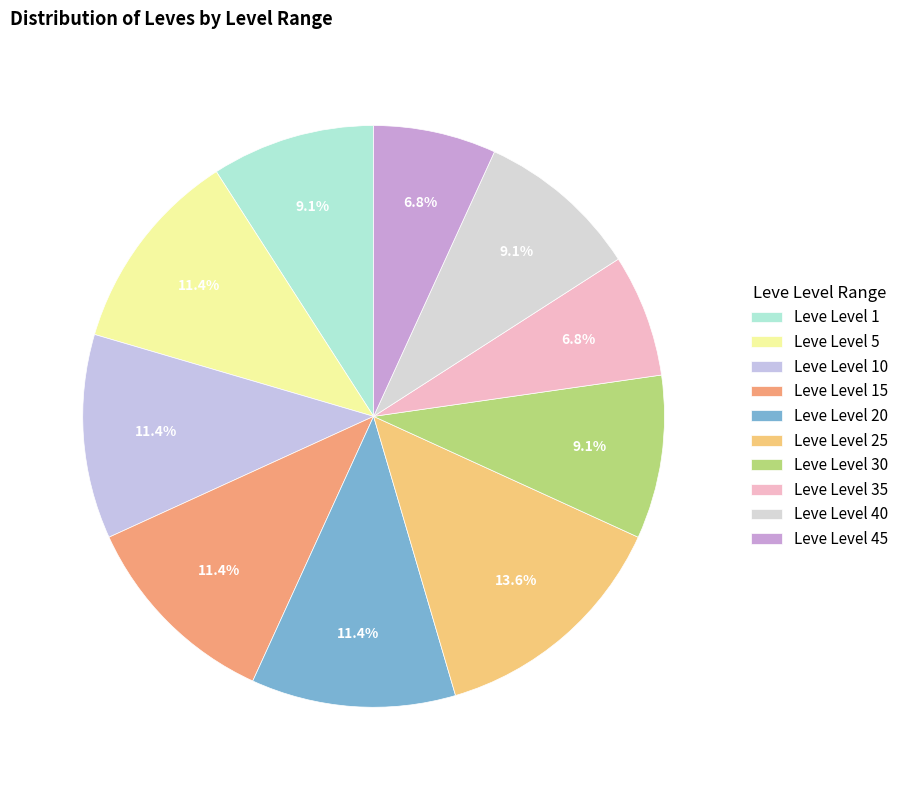

Is there any slice that represents more than half of the pie?

No